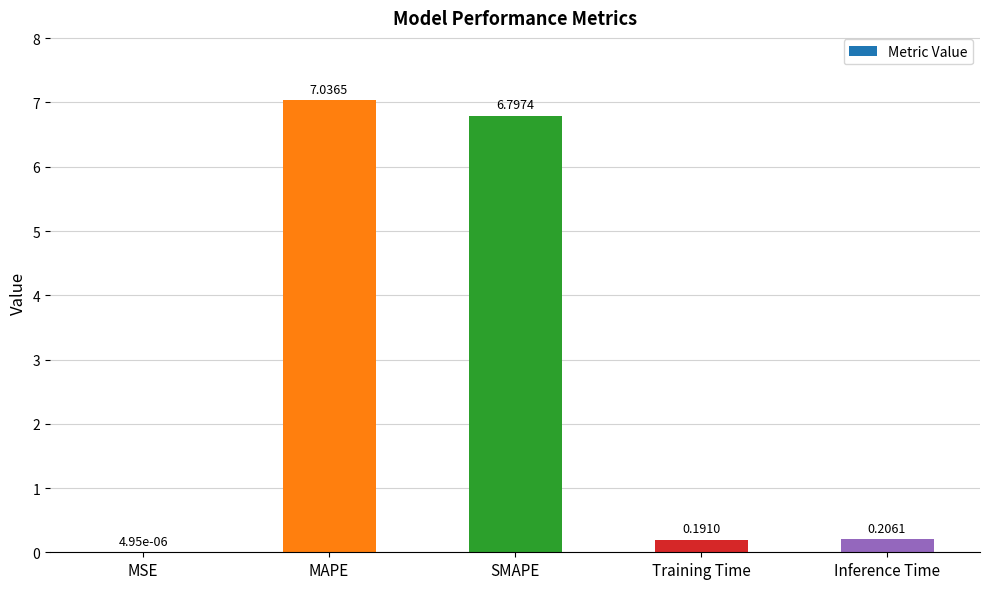

Which has a higher value, Inference Time or SMAPE?

SMAPE